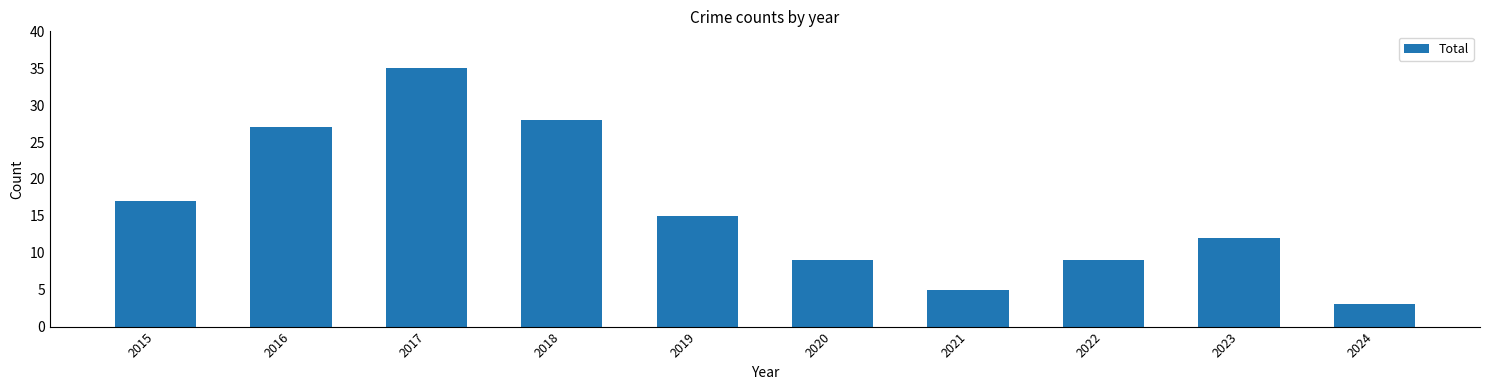

How many bars are there in total?

10